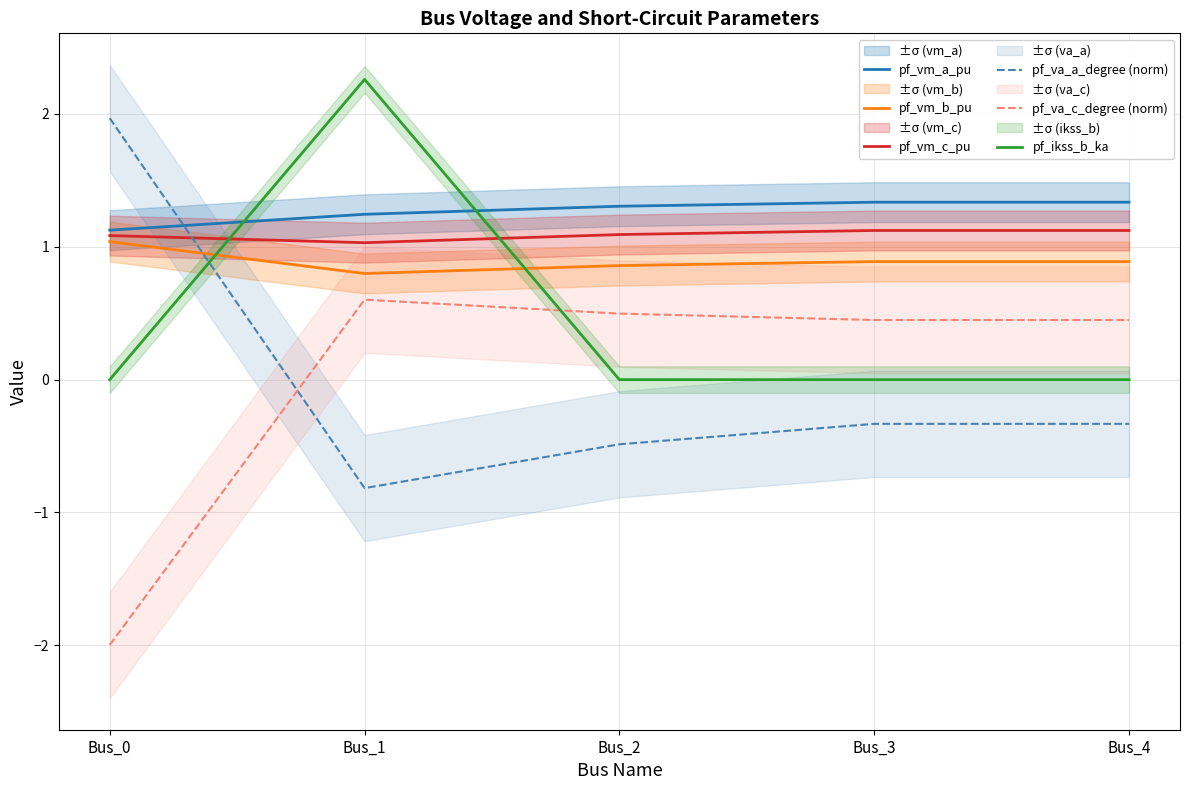

Count the pf_vm_b_pu values in the range 0 to 1.

4